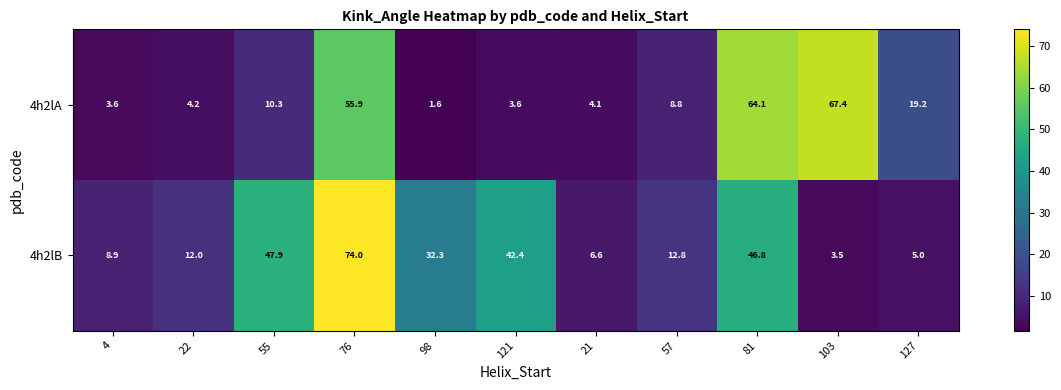

What is the average value of the 4h2lB series?

26.6